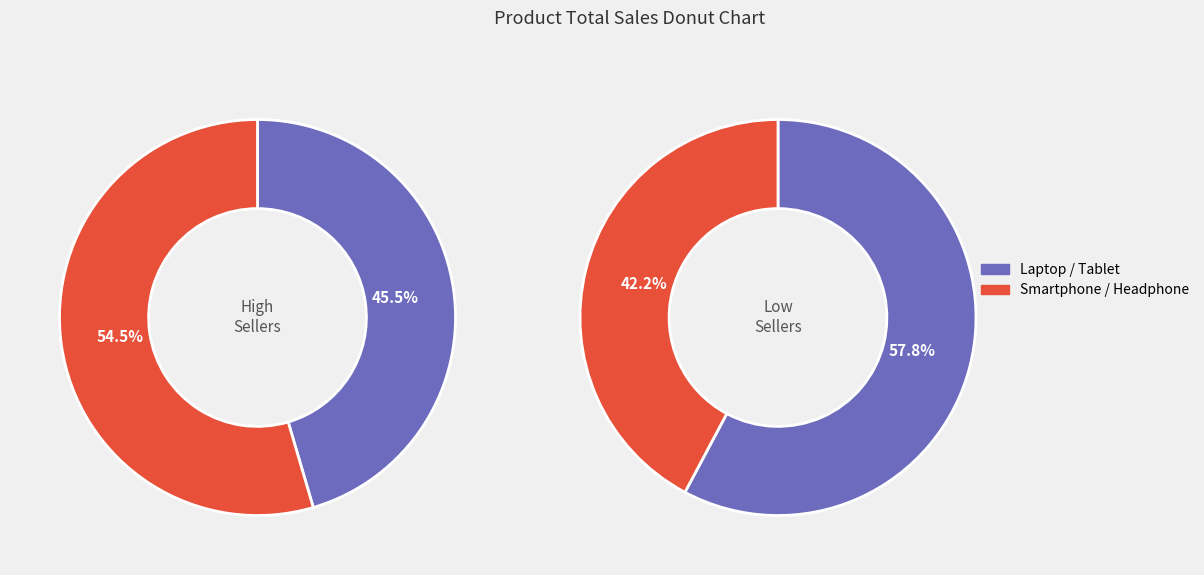

Which category has the smallest portion of the pie?

Headphone